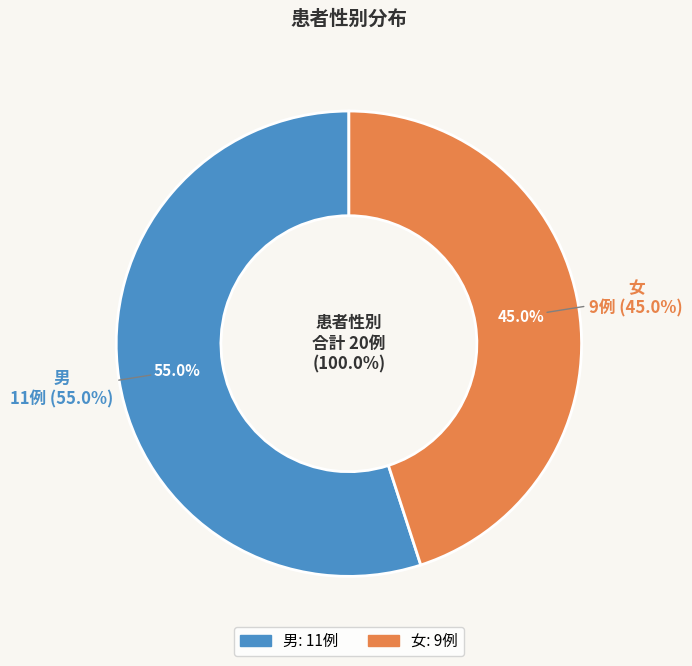

Is there a majority slice in this chart?

Yes